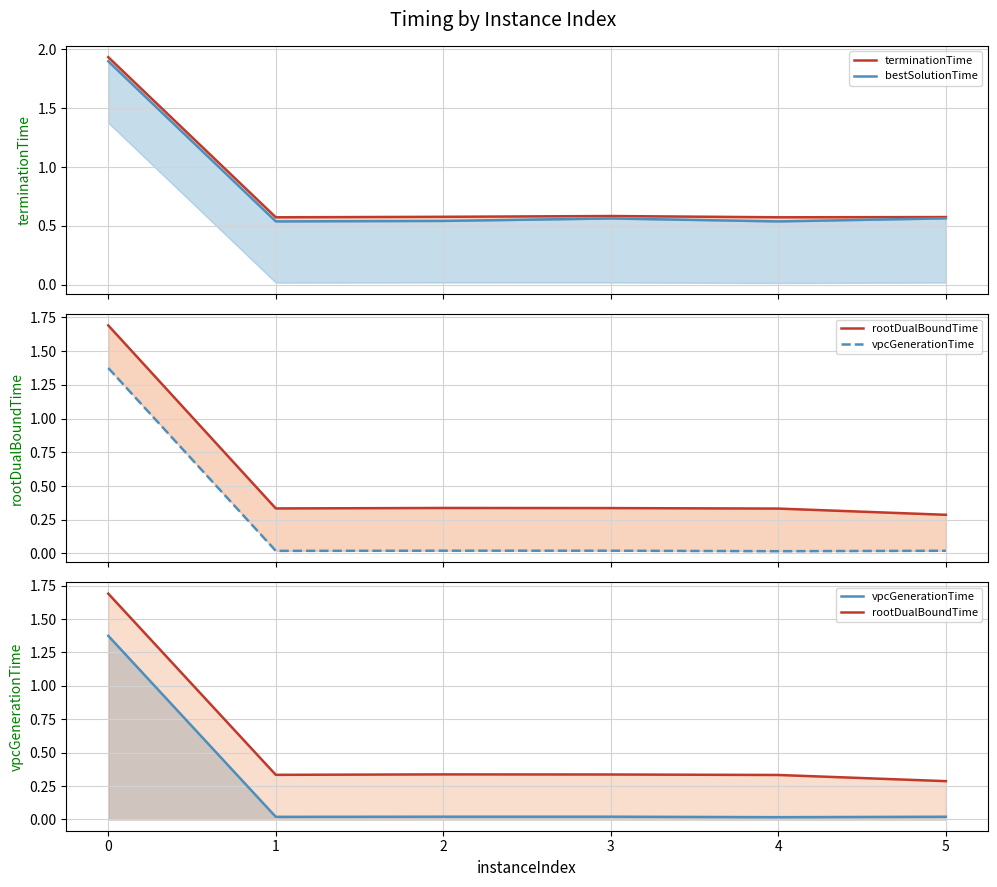

How many terminationTime values are between 0 and 1?

5